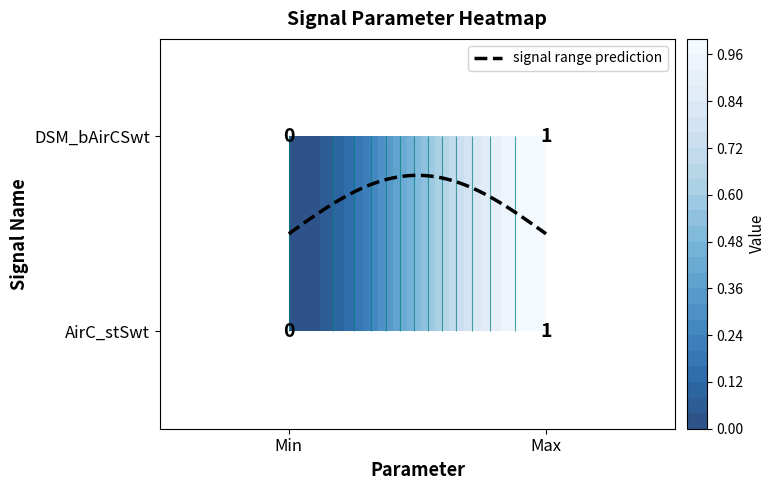

Reading left to right, extract all data points from this chart.

AirC_stSwt: 0	1
DSM_bAirCSwt: 0	1